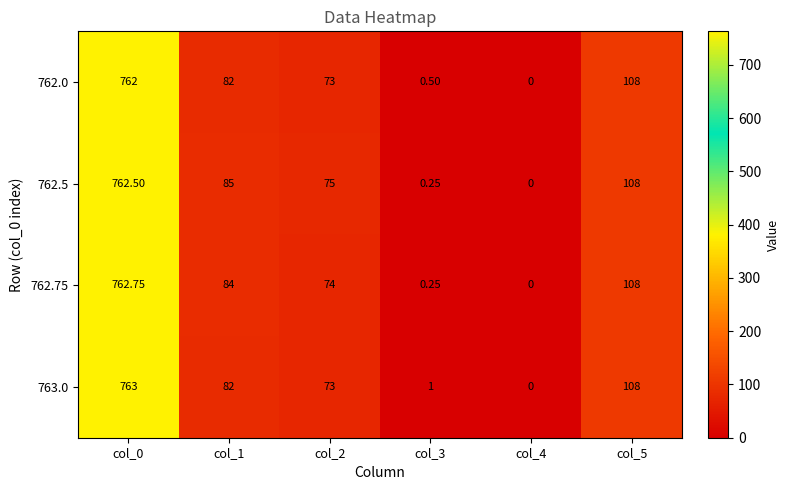

Reading left to right, extract all data points from this chart.

762.0: col_0=762.0	col_1=82.0	col_2=73.0	col_3=0.5	col_4=0.0	col_5=108.0
762.5: col_0=762.5	col_1=85.0	col_2=75.0	col_3=0.2	col_4=0.0	col_5=108.0
762.75: col_0=762.8	col_1=84.0	col_2=74.0	col_3=0.2	col_4=0.0	col_5=108.0
763.0: col_0=763.0	col_1=82.0	col_2=73.0	col_3=1.0	col_4=0.0	col_5=108.0